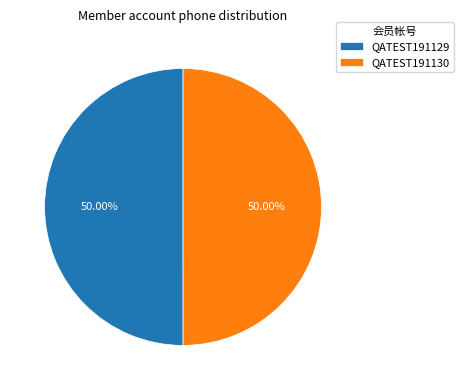

To the nearest percent, what is the combined percentage of QATEST191129 and QATEST191130?

100%